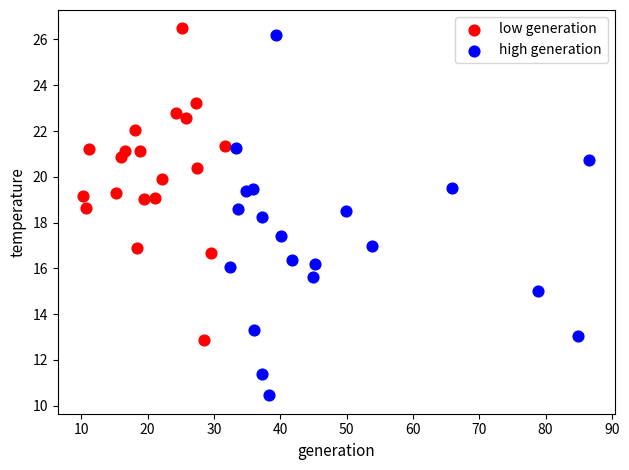

What are all the series names shown in the legend?

low generation, high generation